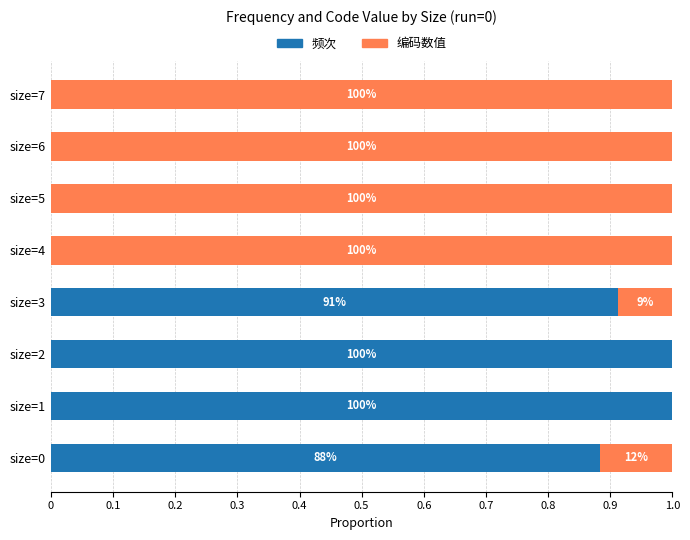

Rank the series by their maximum value, from highest to lowest.

编码数值, 频次